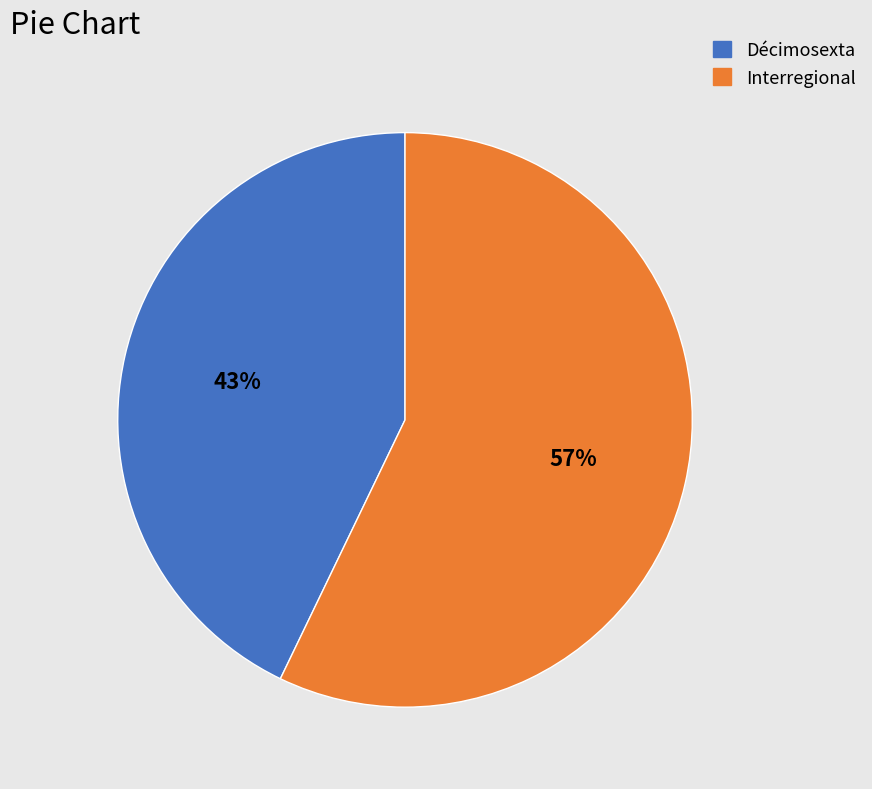

Is the sum of Décimosexta and Interregional greater than half?

Yes